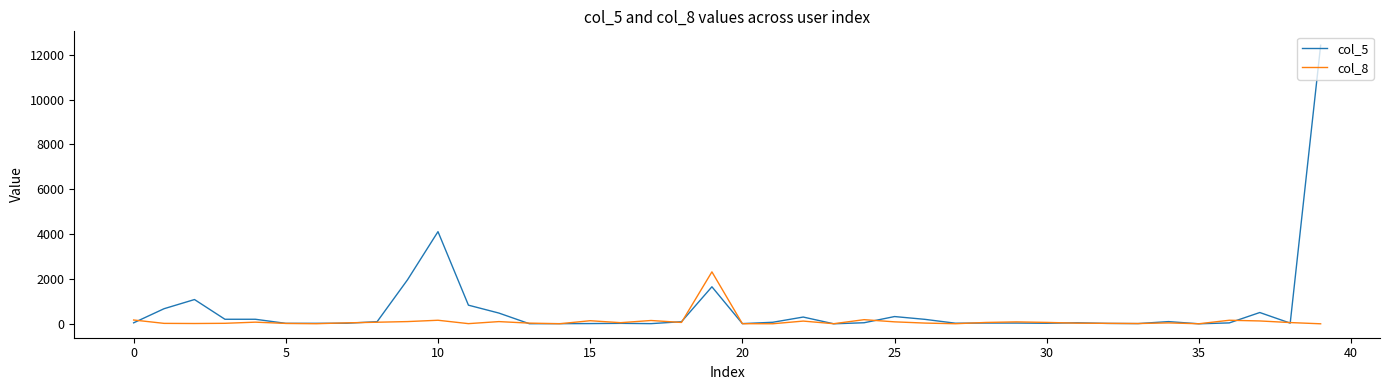

List the series in order of their peak value, lowest first.

col_8, col_5